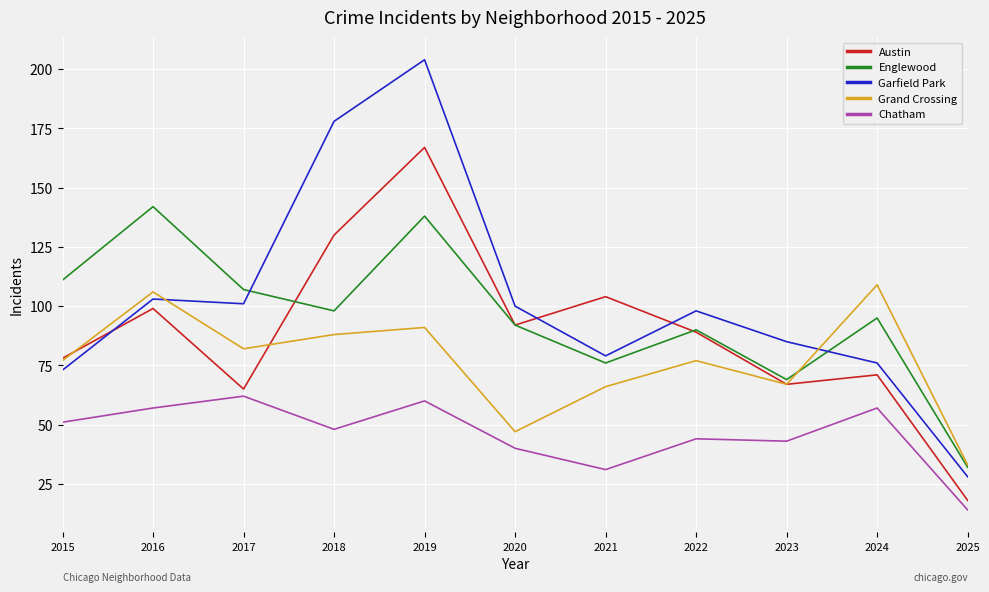

True or false: Chatham and Austin intersect in this chart.

False